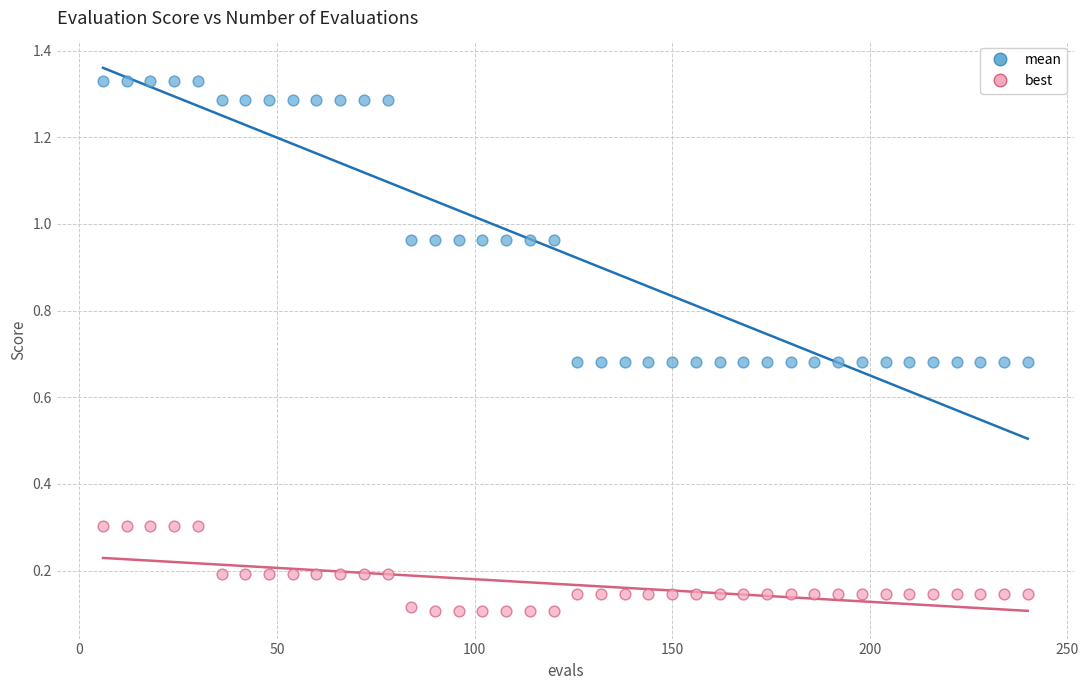

Which series has the largest Y range (max minus min)?

mean